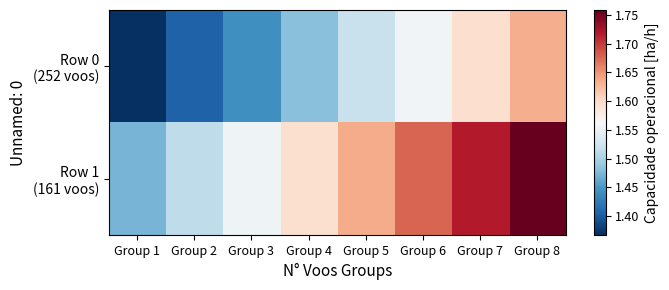

What is the total value across all series at Group 1?

2.8